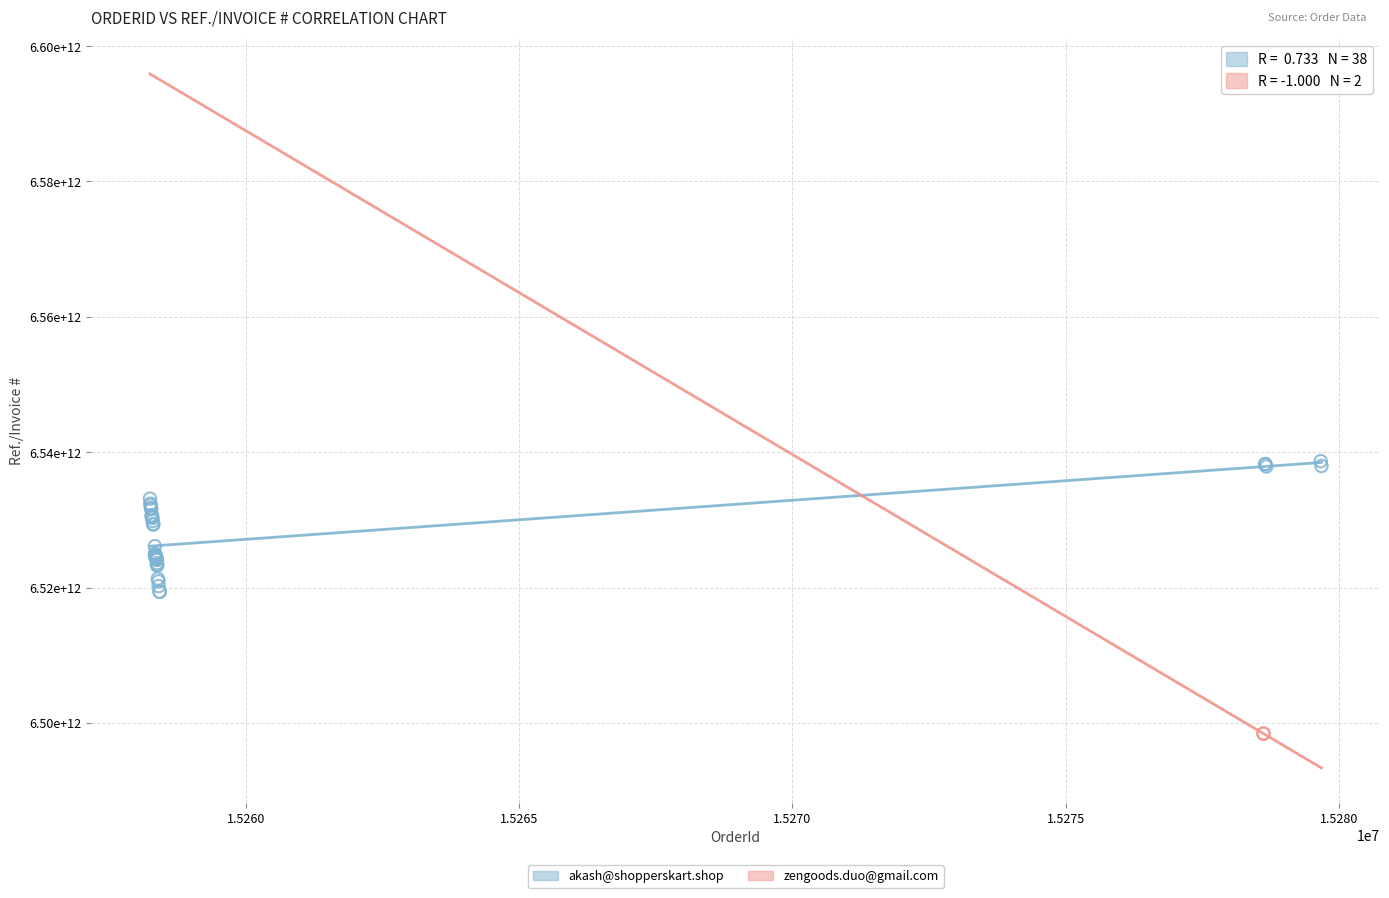

What are all the series names shown in the legend?

akash@shopperskart.shop, zengoods.duo@gmail.com